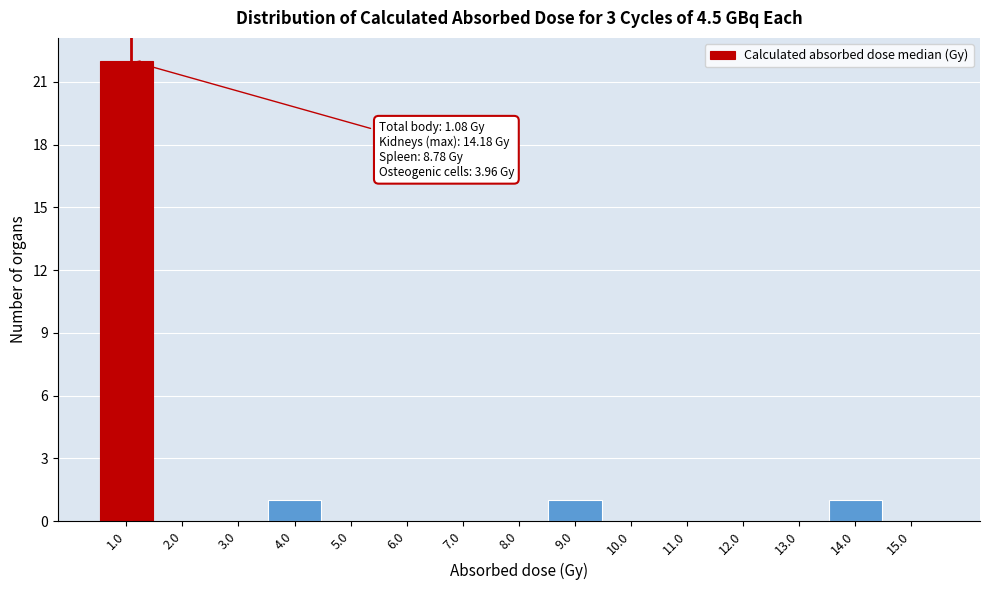

Over which range of the x-axis is the bar tallest?

0.5 to 1.5